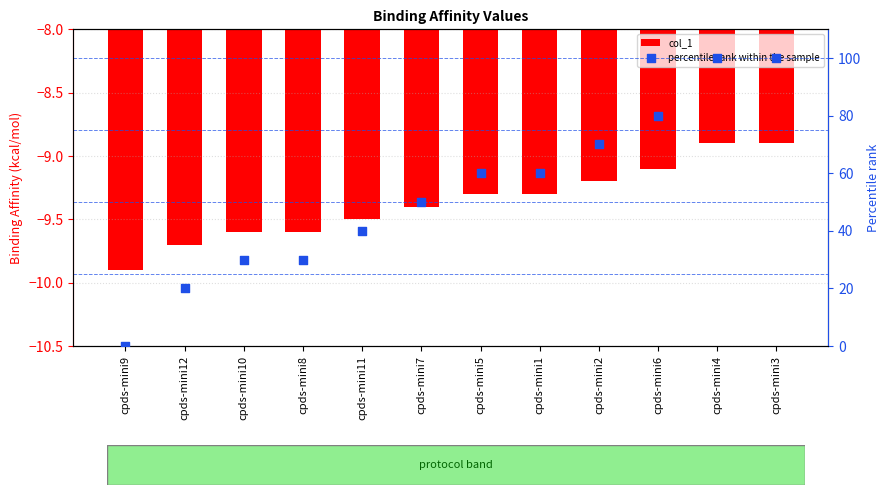

Is the value of percentile rank within the sample at cpds-mini1 greater than the value of col_1 at cpds-mini10?

Yes